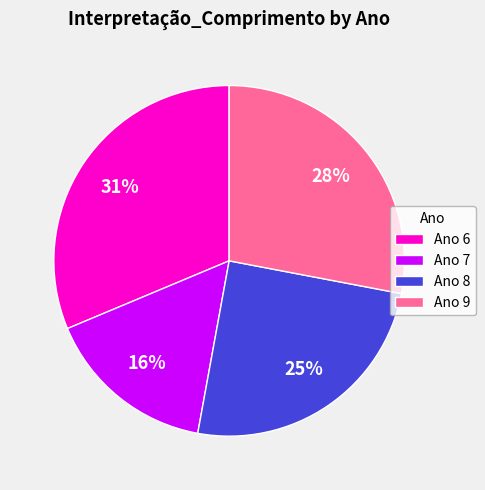

Rank the categories by value from lowest to highest.

Ano 7, Ano 8, Ano 9, Ano 6